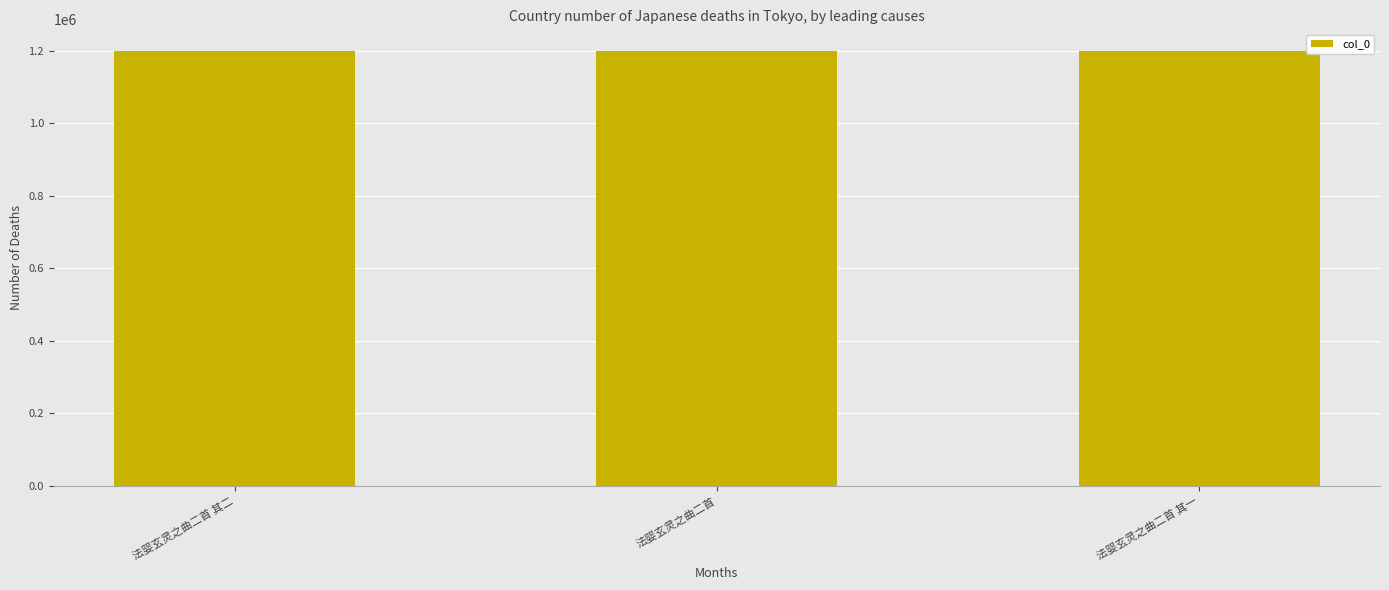

What is the difference between the maximum and minimum values?

369